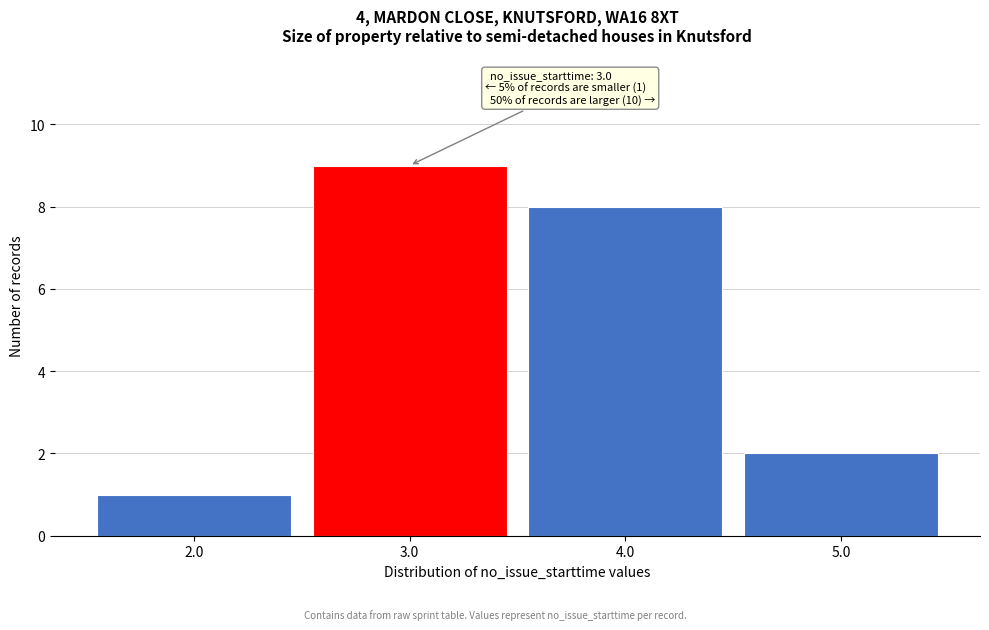

Reading right to left, what are all the values shown in this chart?

5.0=2	4.0=8	3.0=9	2.0=1